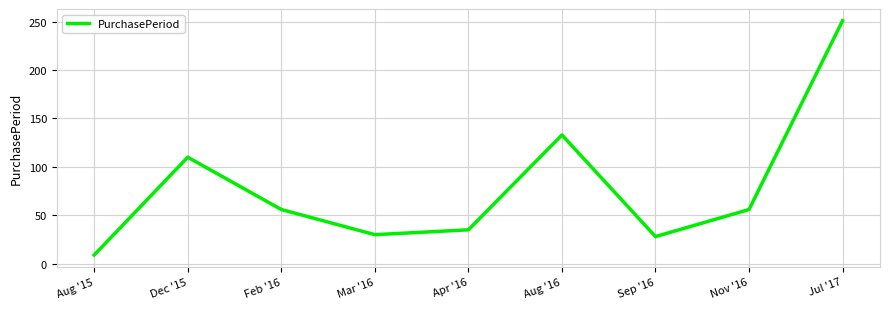

What is the average value?

79